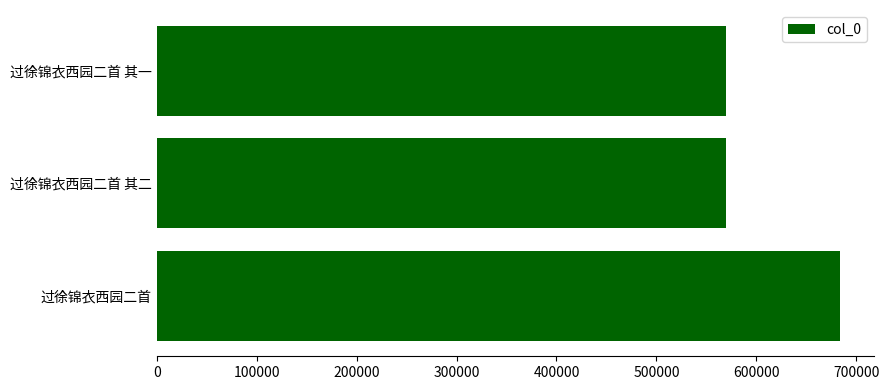

How many data points does each series have?

3